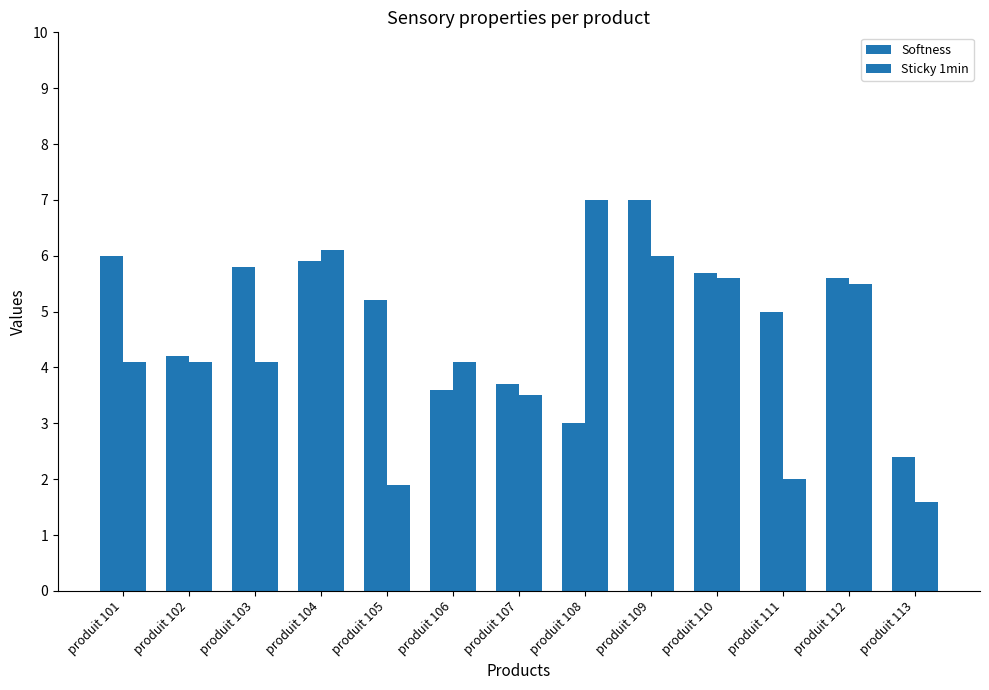

Are the bars grouped side by side (vs. stacked)?

Yes